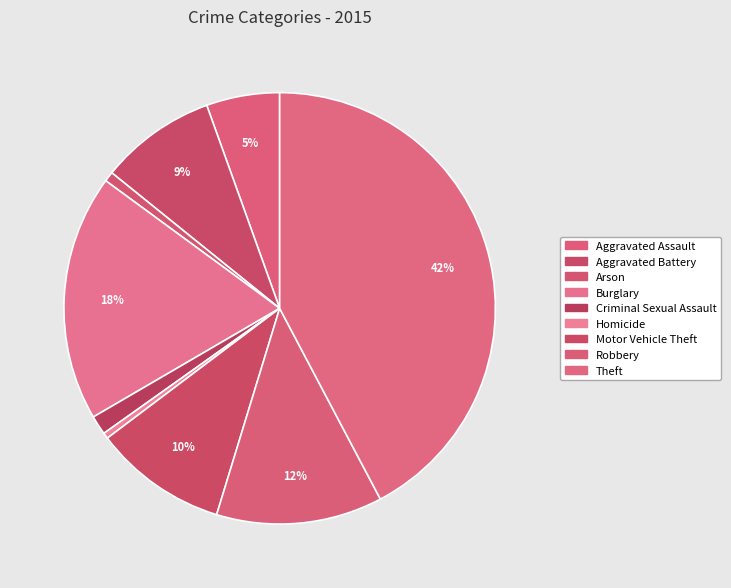

The Robbery slice represents 12% of the pie. True or false?

True